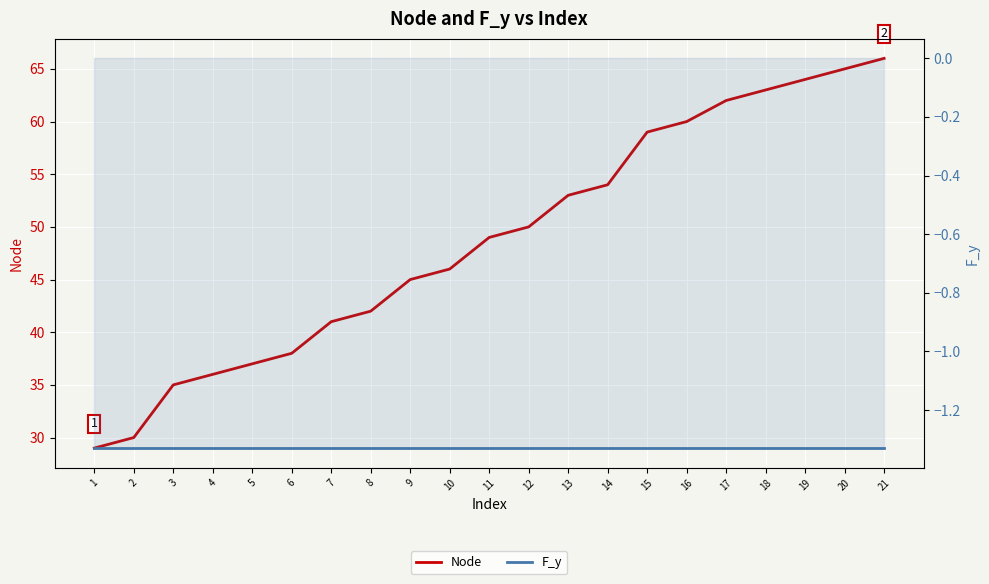

True or false: Node and F_y cross at least once.

False